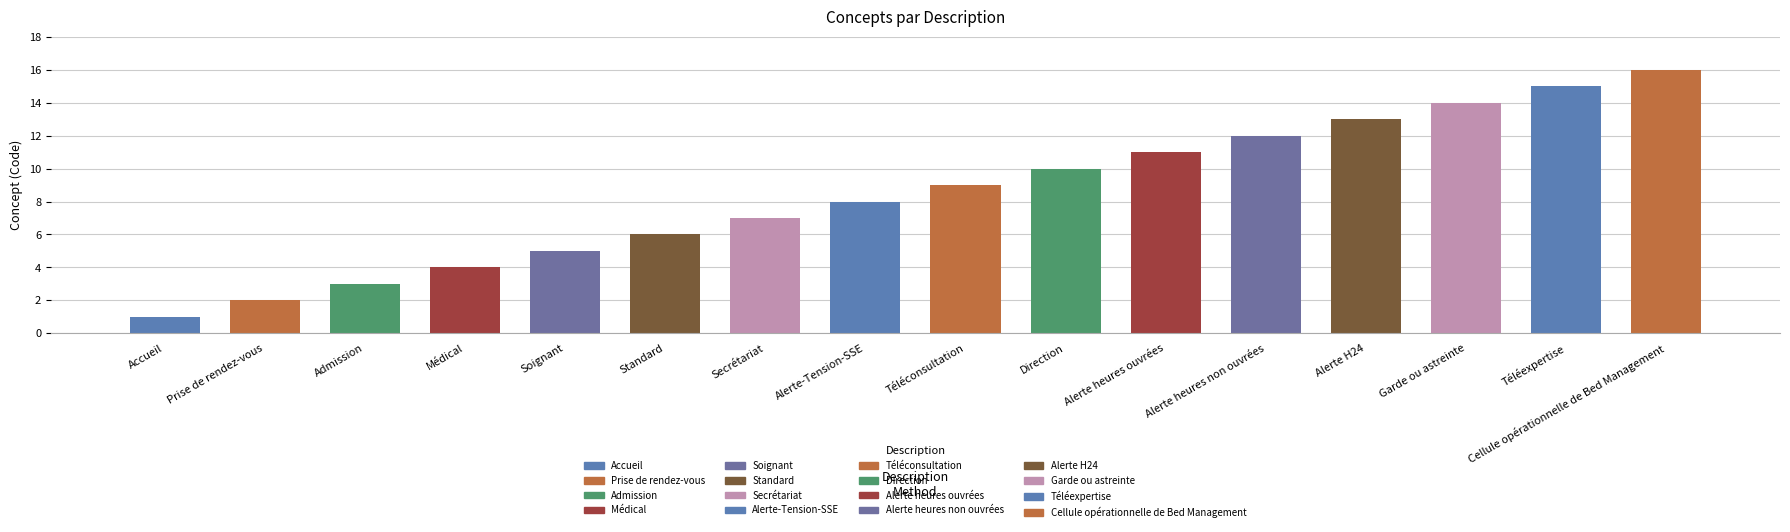

What is the change in value from Admission to Médical?

+1